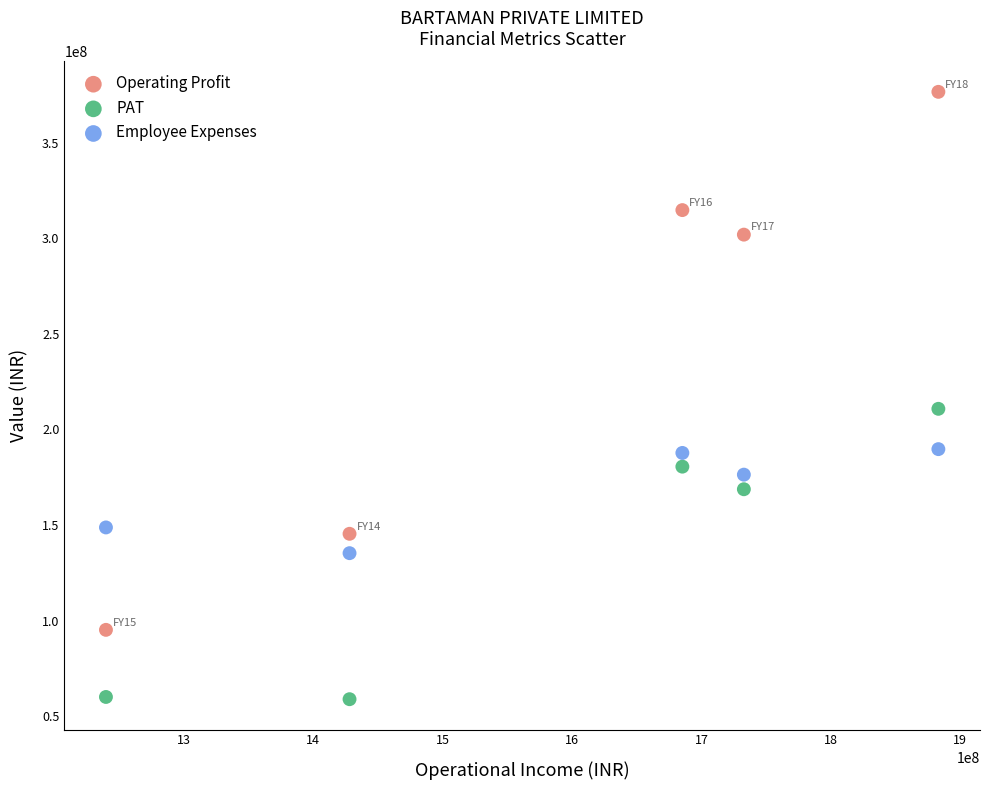

Which series reaches the minimum Y coordinate?

PAT